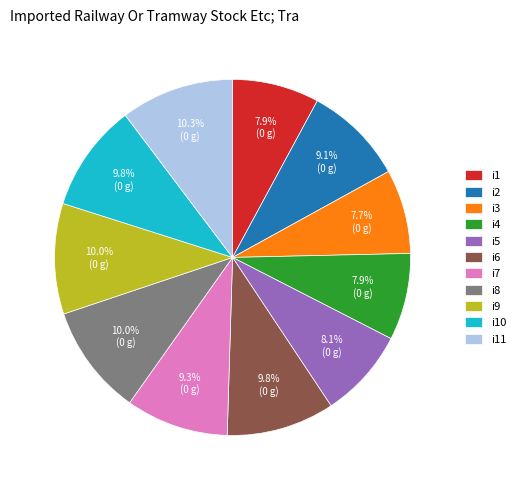

Does i3 represent more than half of the total?

No